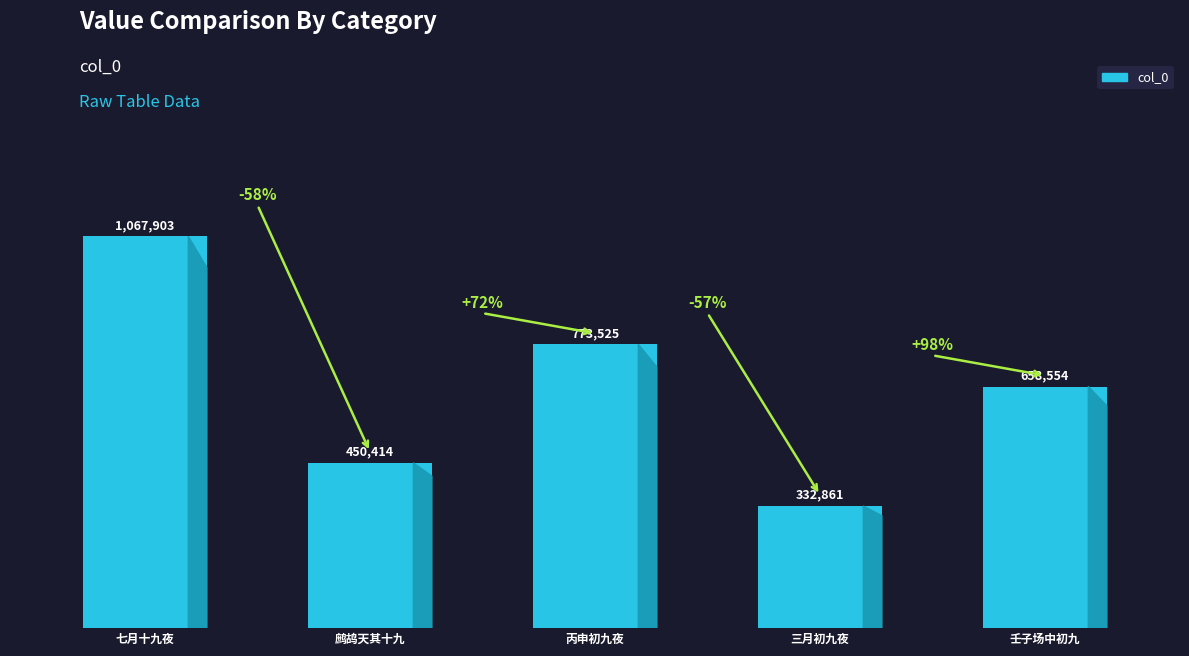

The value at 七月十九夜 is 1067903. True or false?

True